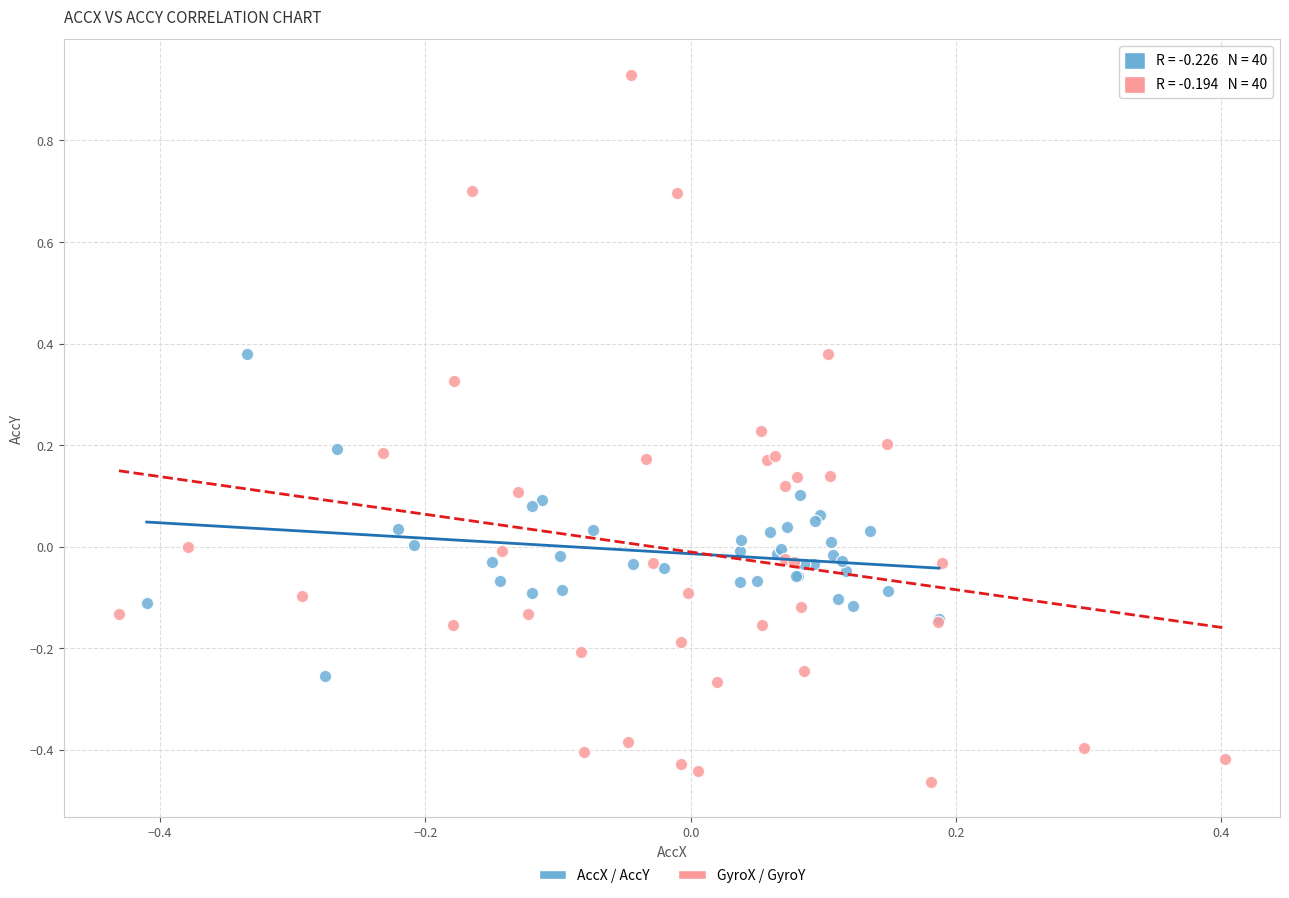

Which series contains the highest Y value?

GyroX / GyroY